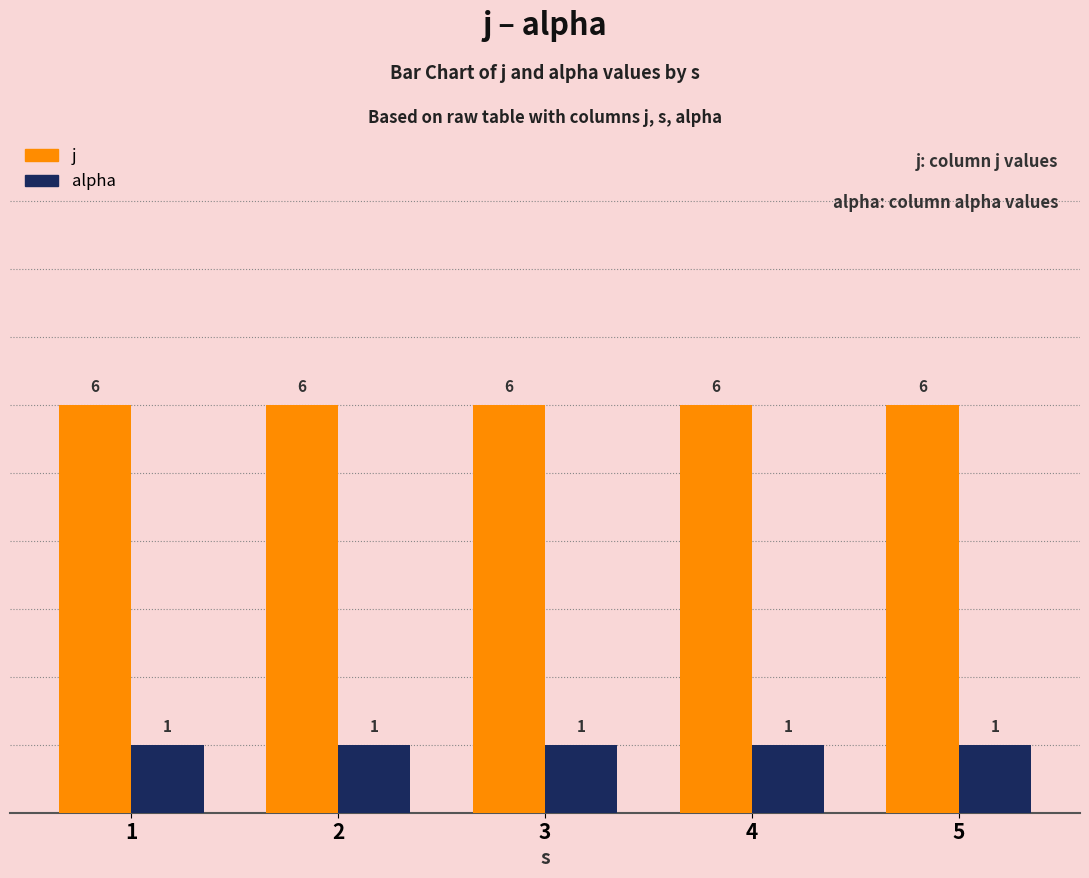

Reading left to right, transcribe all the data shown in this chart.

j: 6	6	6	6	6
alpha: 1	1	1	1	1